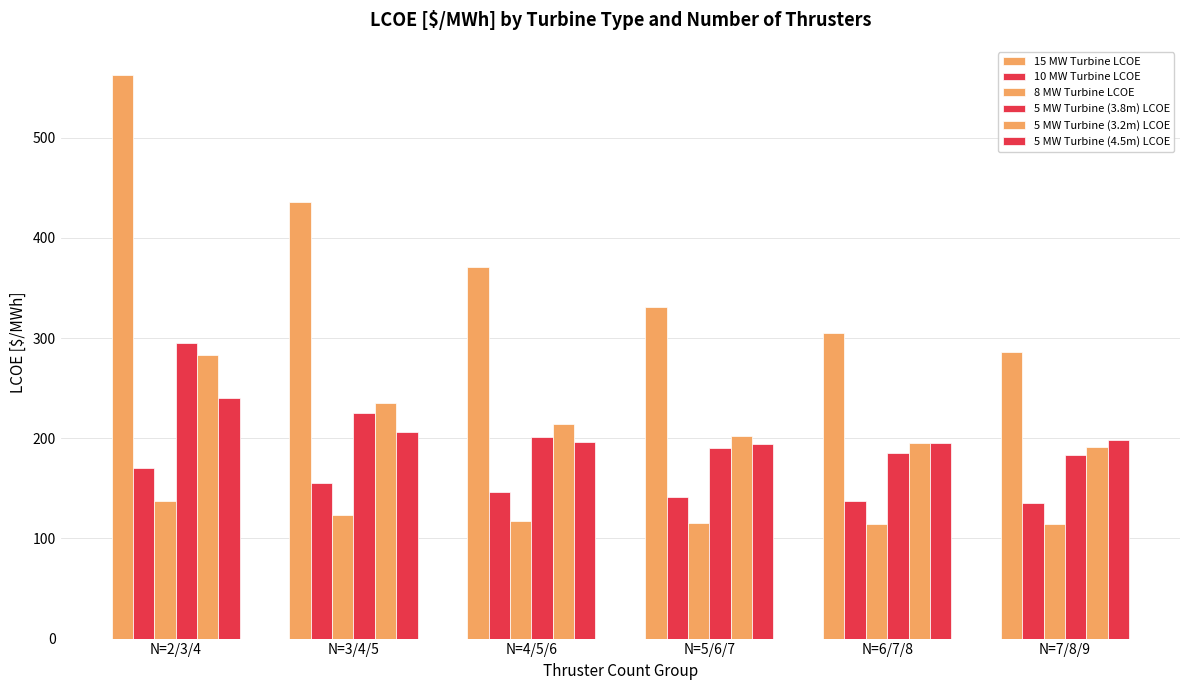

What is the average value of the 10 MW Turbine LCOE series?

147.9